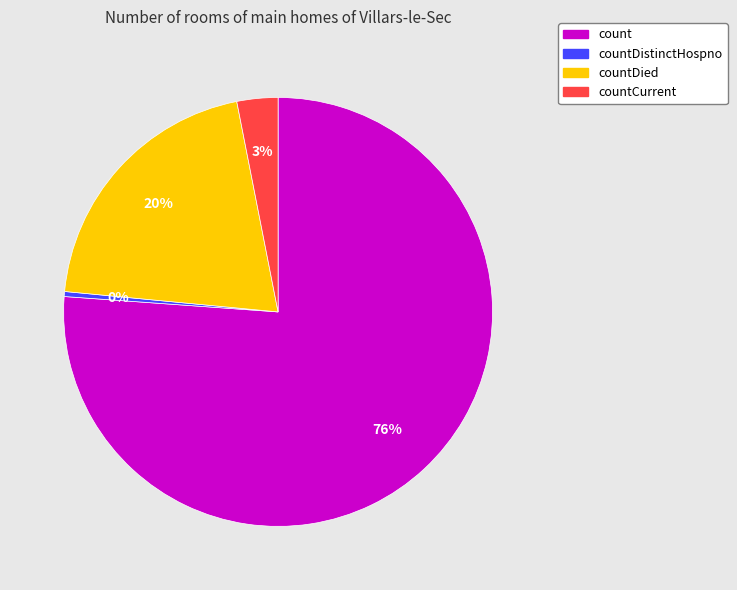

To the nearest percent, what percentage of the pie is countDied?

20%